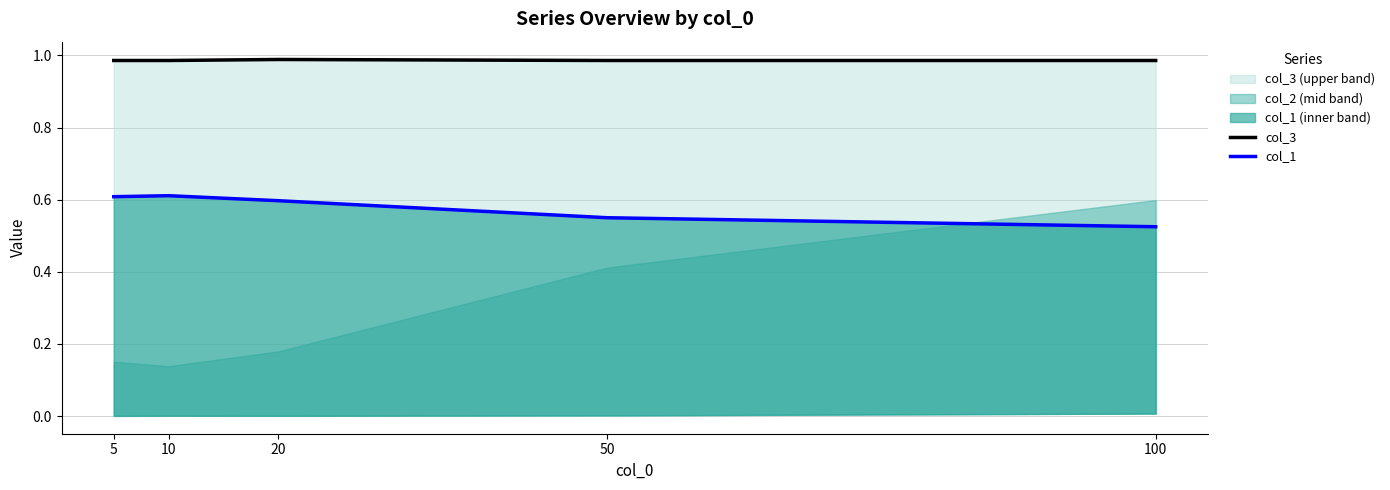

List the labels in order of col_1 value, largest first.

10, 5, 20, 50, 100